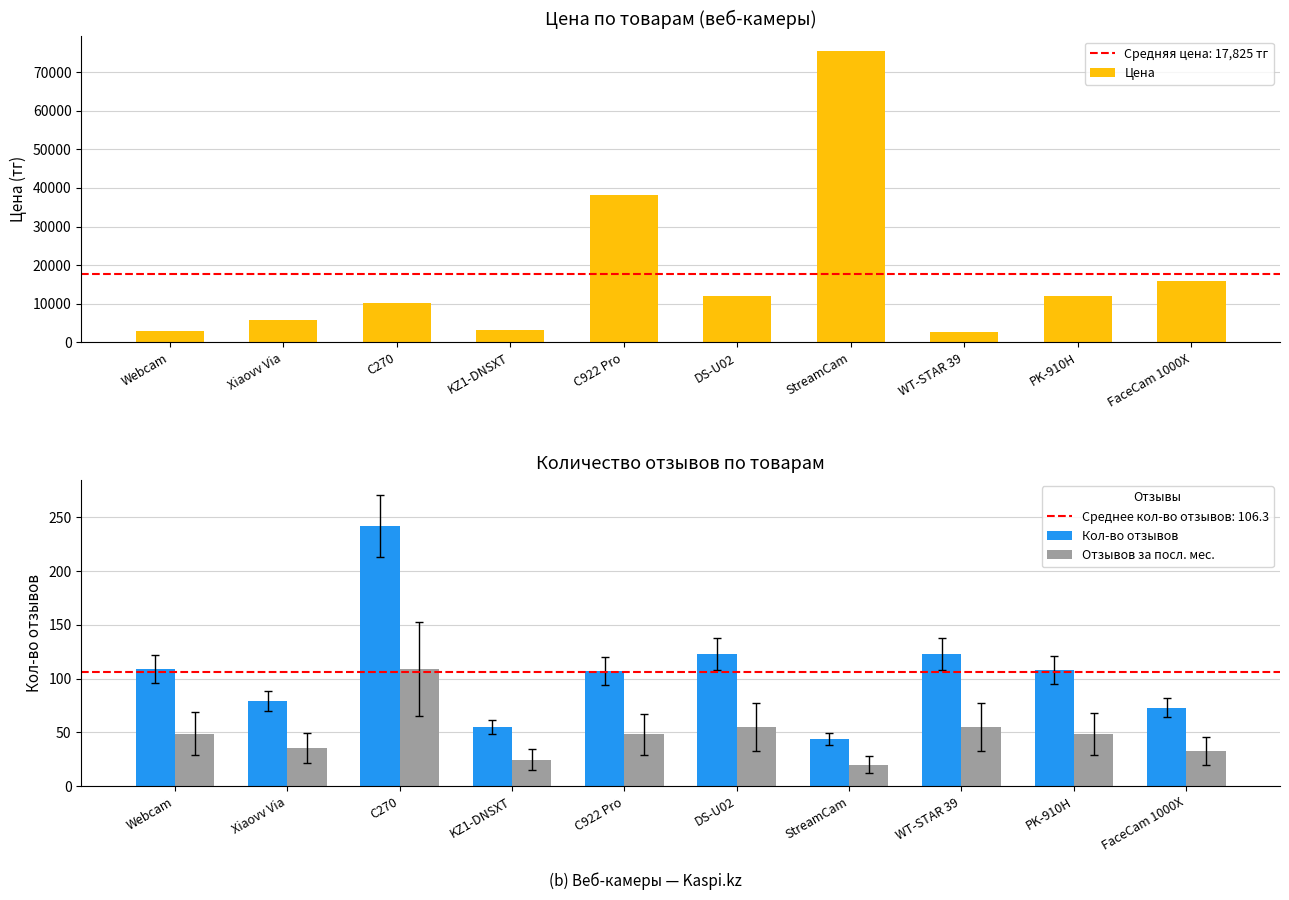

What is the highest value of the Цена series?

75489